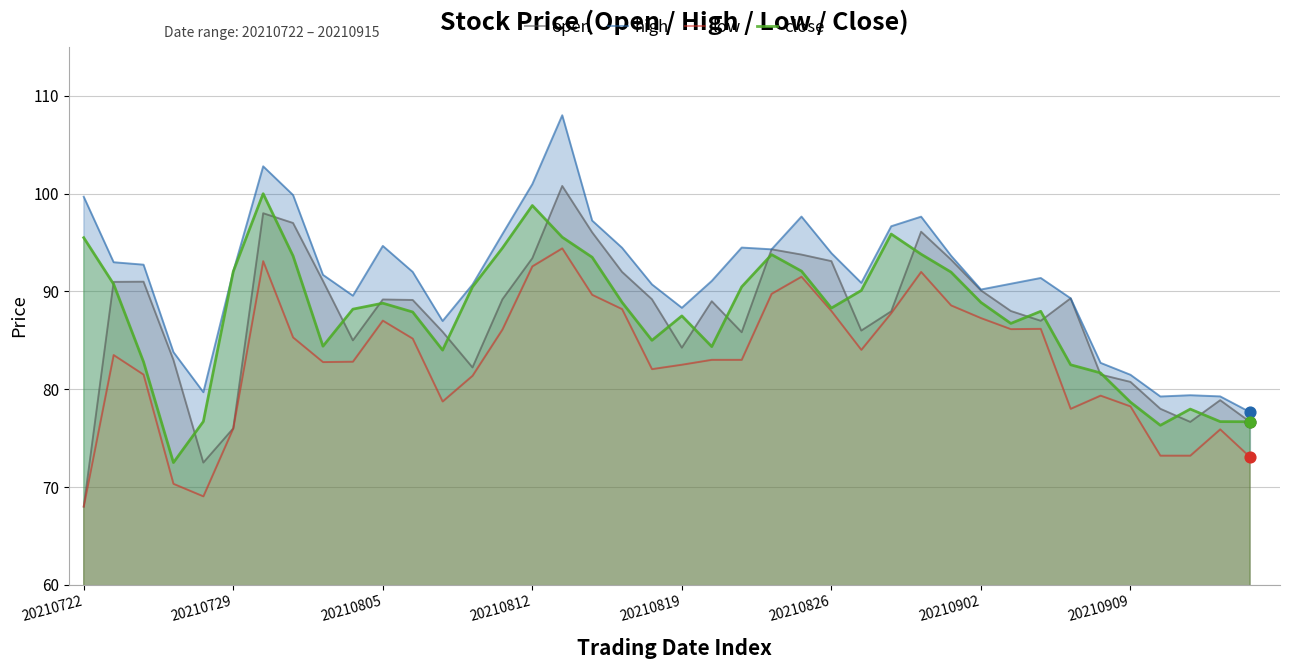

What are all the series names shown in the legend?

open, high, low, close